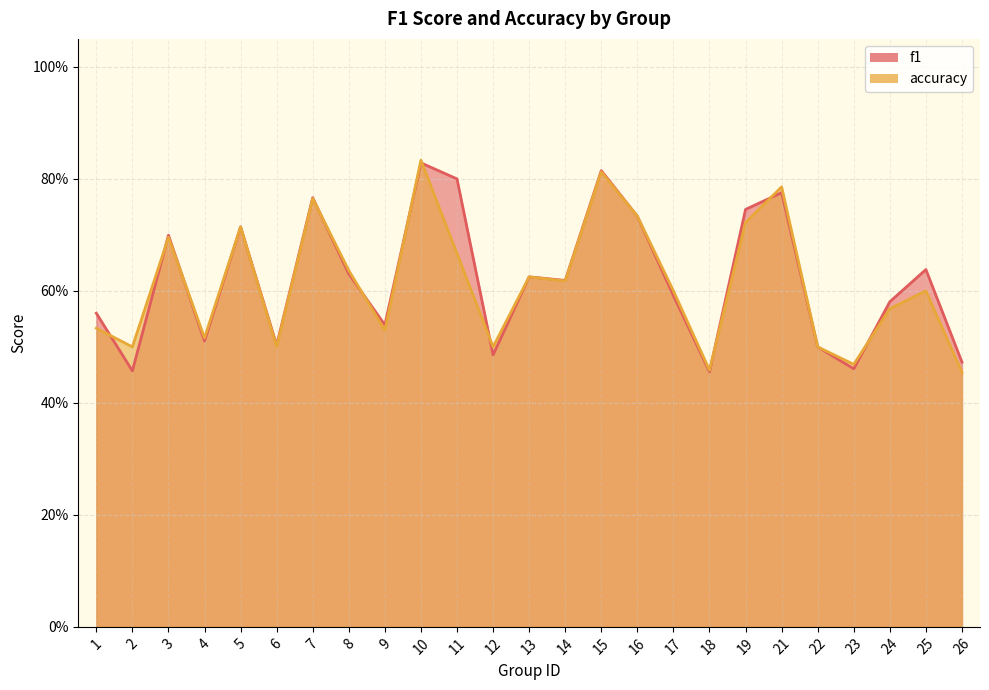

In f1, how many points are higher than both neighbors (excluding endpoints)?

8